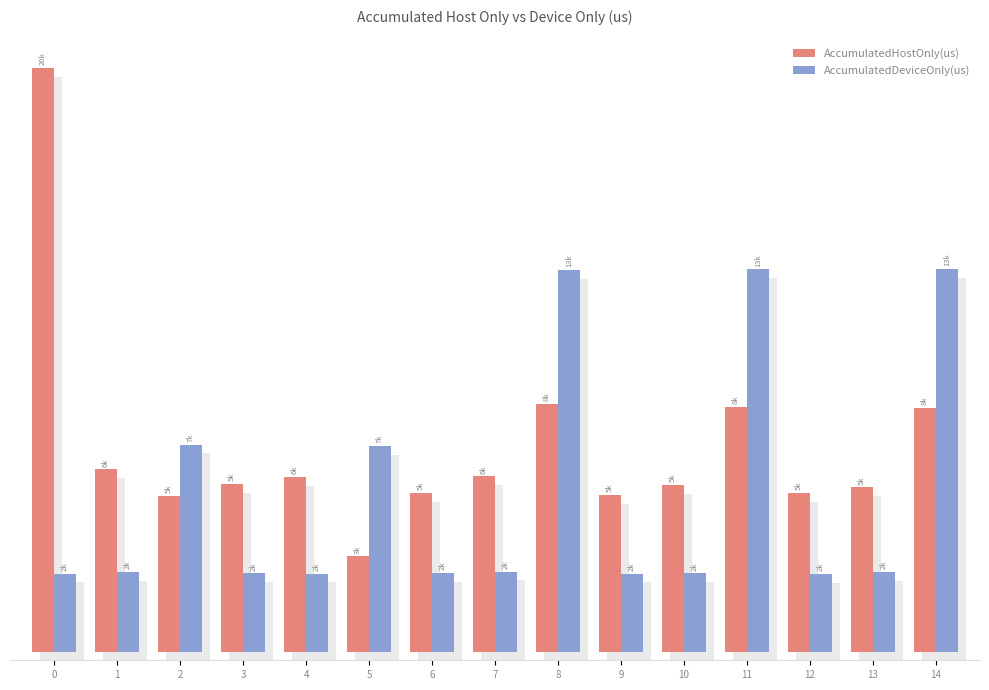

What value does the AccumulatedHostOnly(us) series have at 1?

6497.6